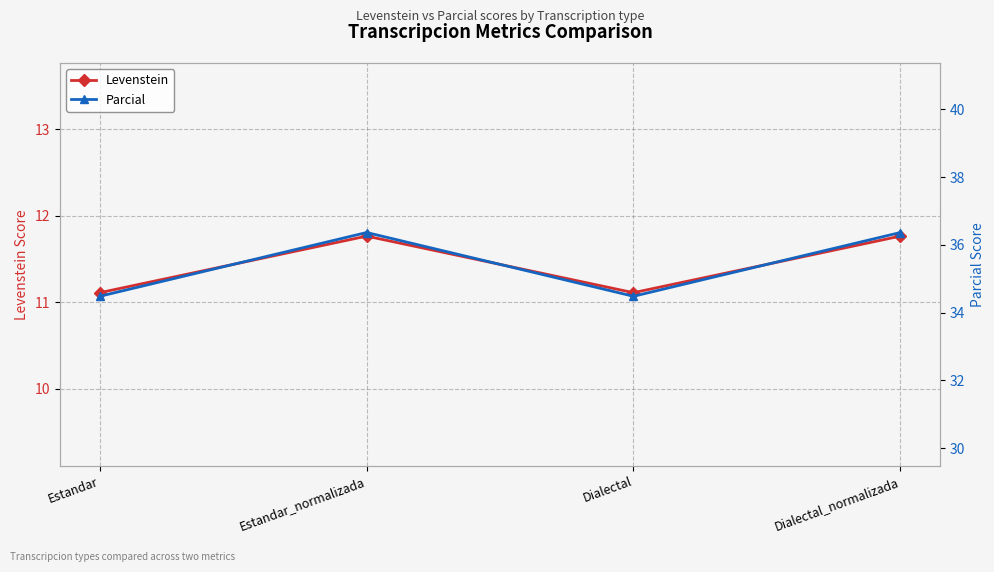

Rank the series by their maximum value, from highest to lowest.

Parcial, Levenstein